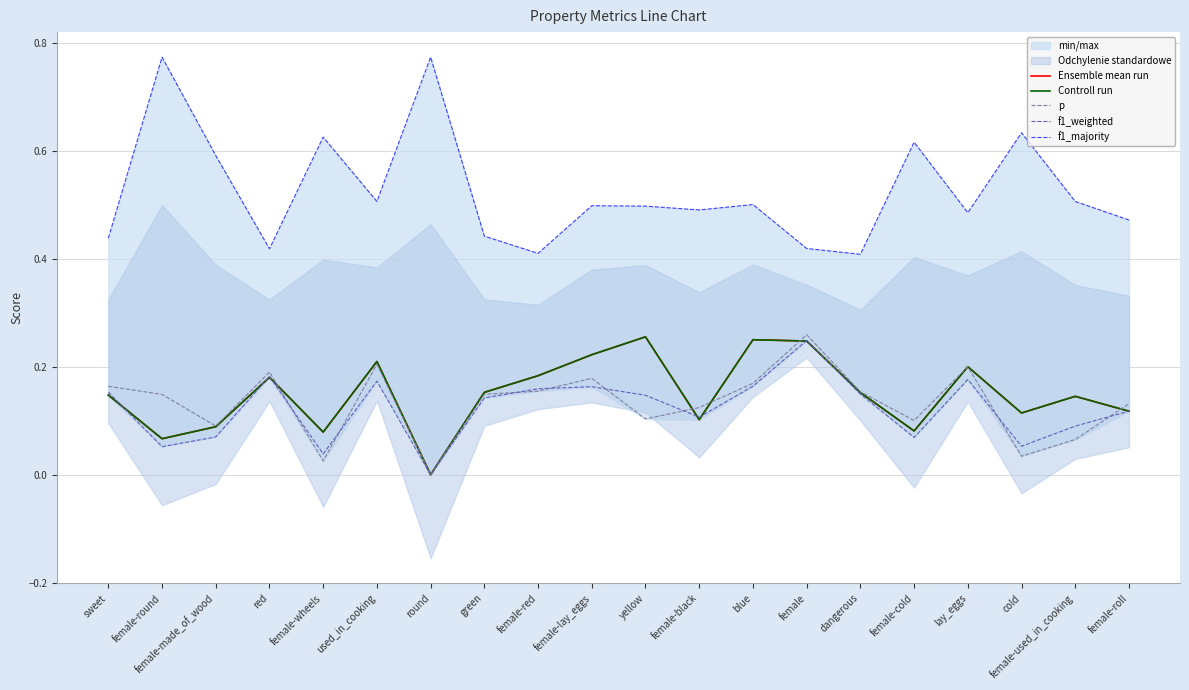

Which category has the highest value in the p series?

female